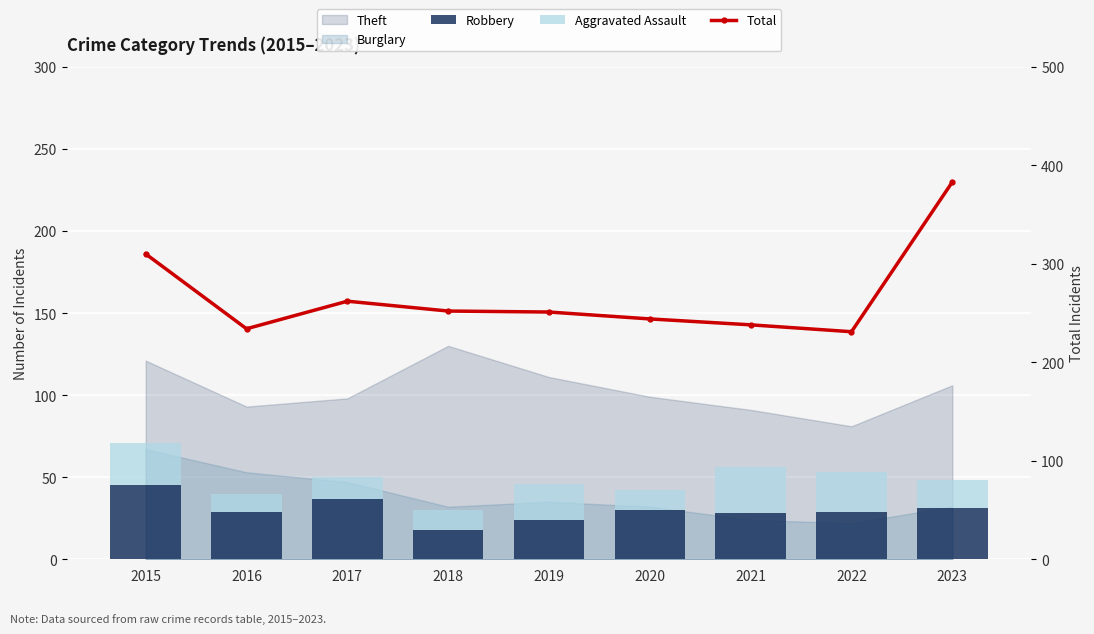

How many data points in Robbery are above 29?

4